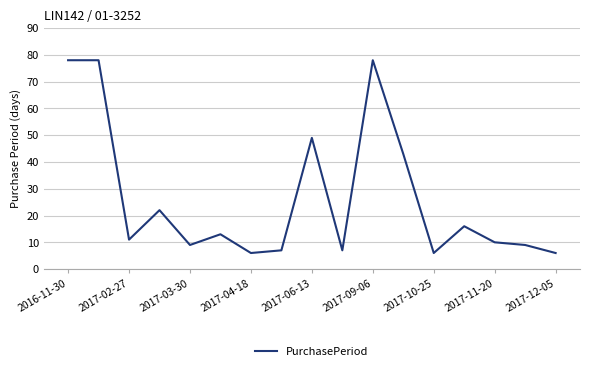

What is the smallest value displayed?

6